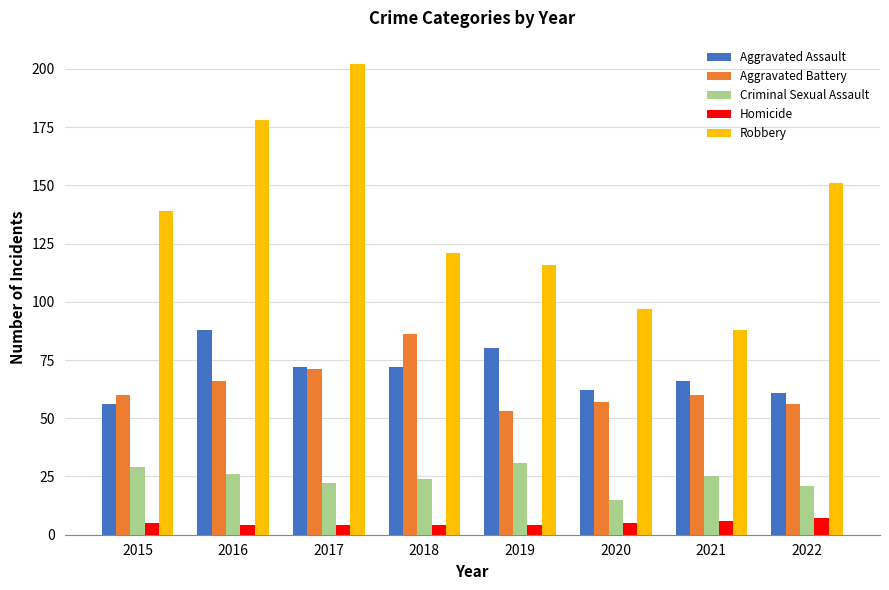

Reading left to right, list all the values displayed in this chart.

Aggravated Assault: 2015=56	2016=88	2017=72	2018=72	2019=80	2020=62	2021=66	2022=61
Aggravated Battery: 2015=60	2016=66	2017=71	2018=86	2019=53	2020=57	2021=60	2022=56
Criminal Sexual Assault: 2015=29	2016=26	2017=22	2018=24	2019=31	2020=15	2021=25	2022=21
Homicide: 2015=5	2016=4	2017=4	2018=4	2019=4	2020=5	2021=6	2022=7
Robbery: 2015=139	2016=178	2017=202	2018=121	2019=116	2020=97	2021=88	2022=151